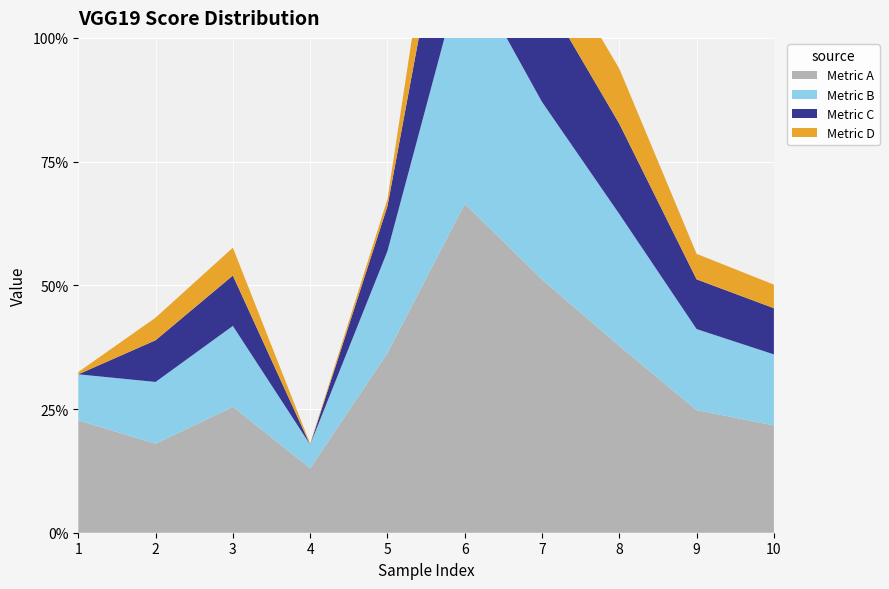

Reading right to left, transcribe all the data shown in this chart.

col_2: 10=0.2	9=0.2	8=0.4	7=0.5	6=0.7	5=0.4	4=0.1	3=0.3	2=0.2	1=0.2
col_3: 10=0.1	9=0.2	8=0.3	7=0.4	6=0.5	5=0.2	4=0.0	3=0.2	2=0.1	1=0.1
col_4: 10=0.1	9=0.1	8=0.2	7=0.2	6=0.3	5=0.1	4=0.0	3=0.1	2=0.1	1=0.0
col_5: 10=0.0	9=0.1	8=0.1	7=0.1	6=0.2	5=0.0	4=0.0	3=0.1	2=0.0	1=0.0